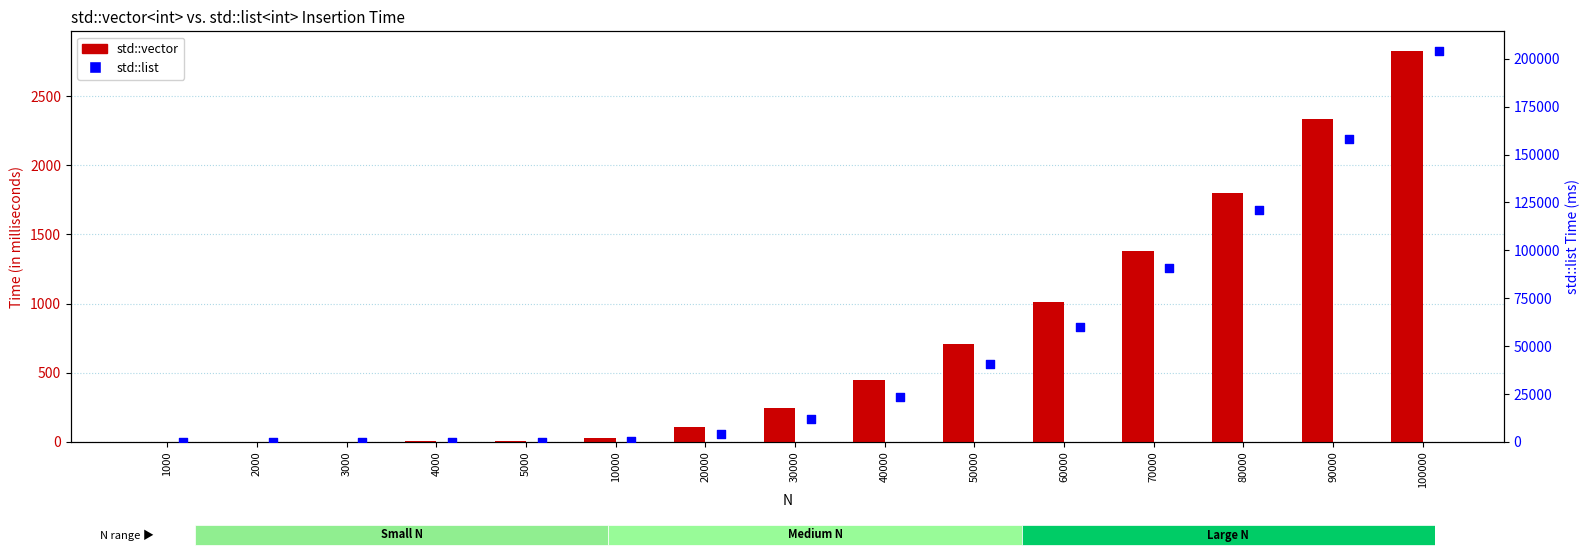

Which series reaches the minimum Y coordinate?

std::vector